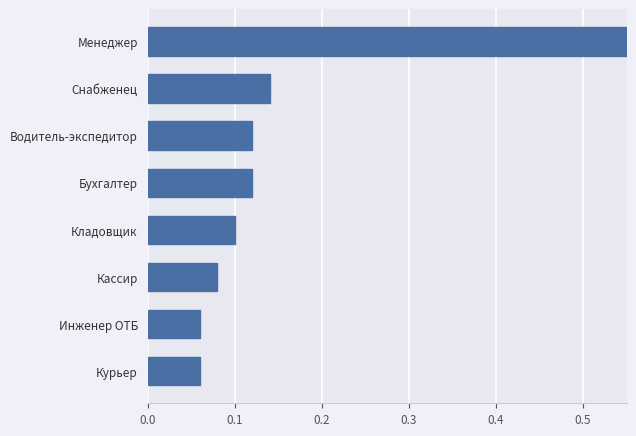

What is the value of the 1st bar from the left?

0.1